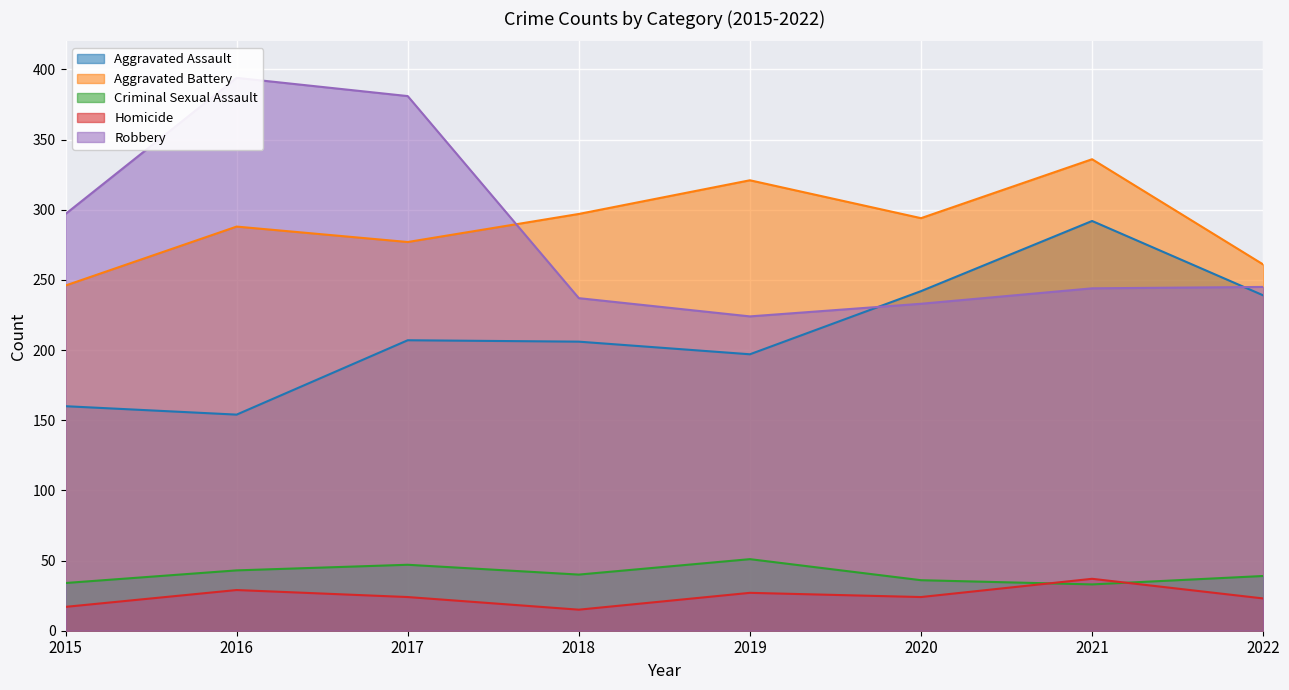

Between 2021 and 2020, which is larger?

2021